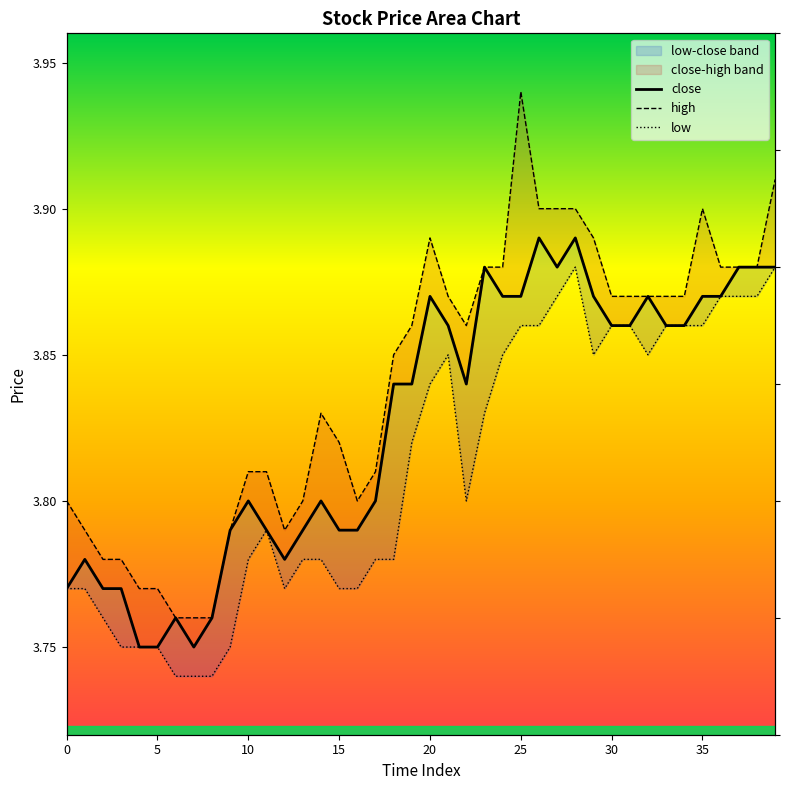

True or false: close has a value of 3.8 at 11.

True